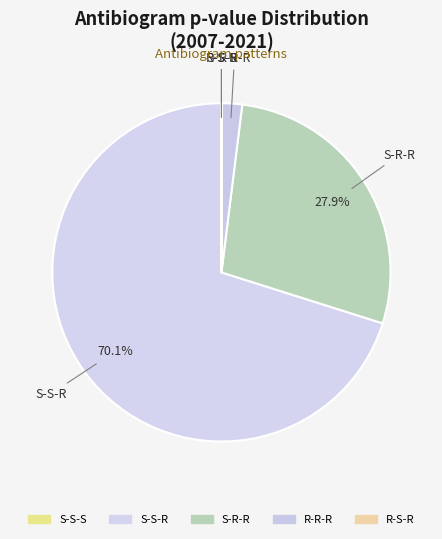

Which slice represents more than half of the pie?

S-S-R